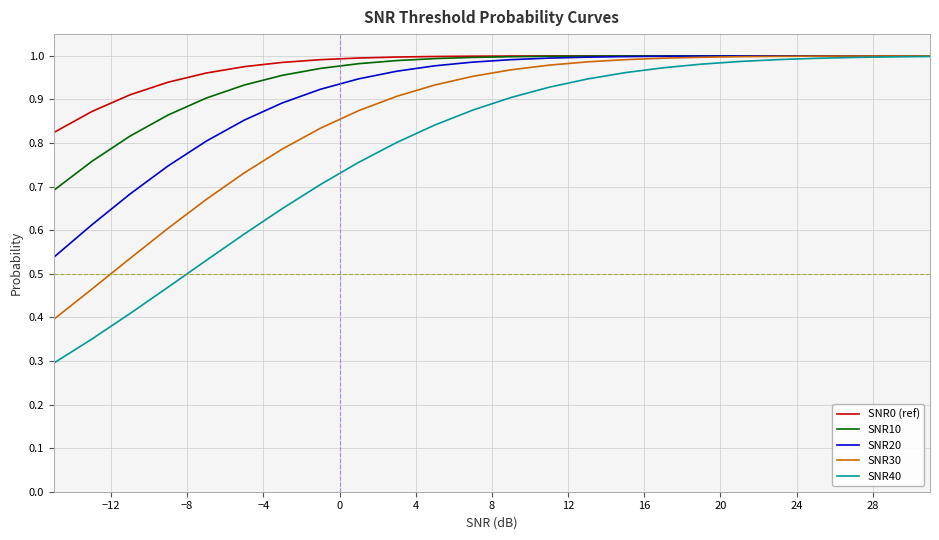

Which series has the widest spread of values?

SNR40